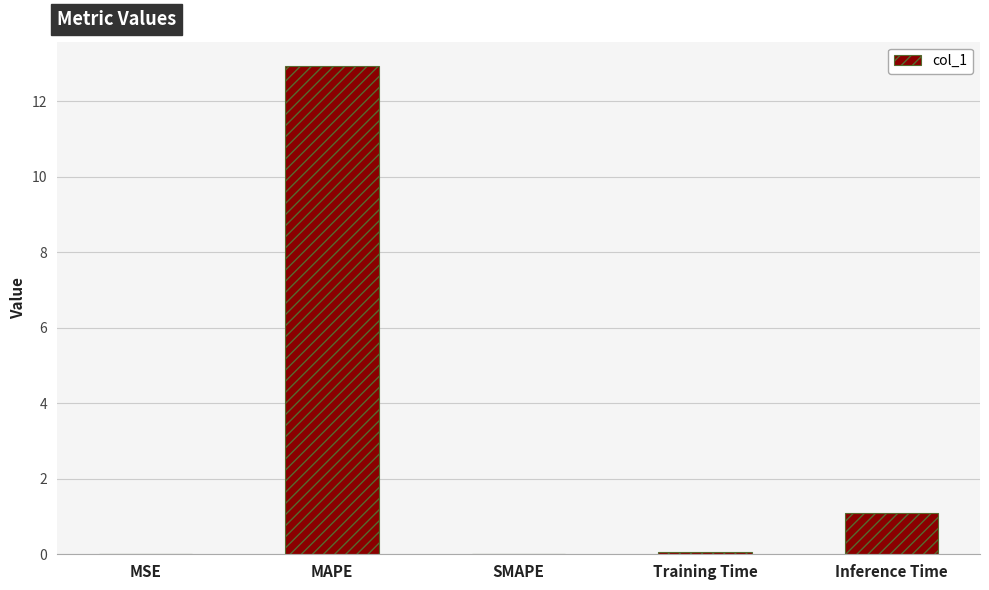

What is the greatest value displayed?

12.9